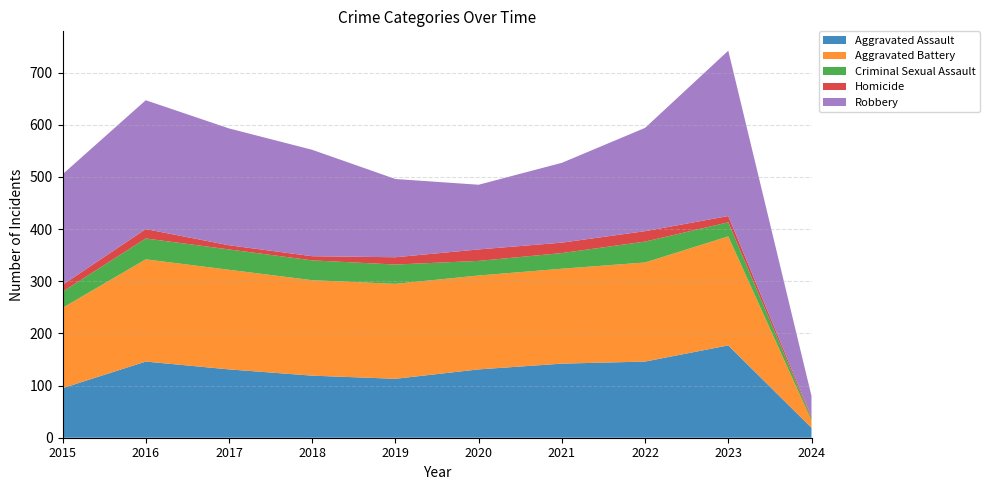

Reading right to left, what are all the values shown in this chart?

Aggravated Assault: 19	177	146	142	131	113	119	131	146	95
Aggravated Battery: 14	209	190	182	180	182	183	191	196	154
Criminal Sexual Assault: 4	27	40	30	28	37	38	39	40	31
Homicide: 3	12	20	20	22	14	8	8	18	13
Robbery: 40	317	198	153	124	150	204	224	247	212